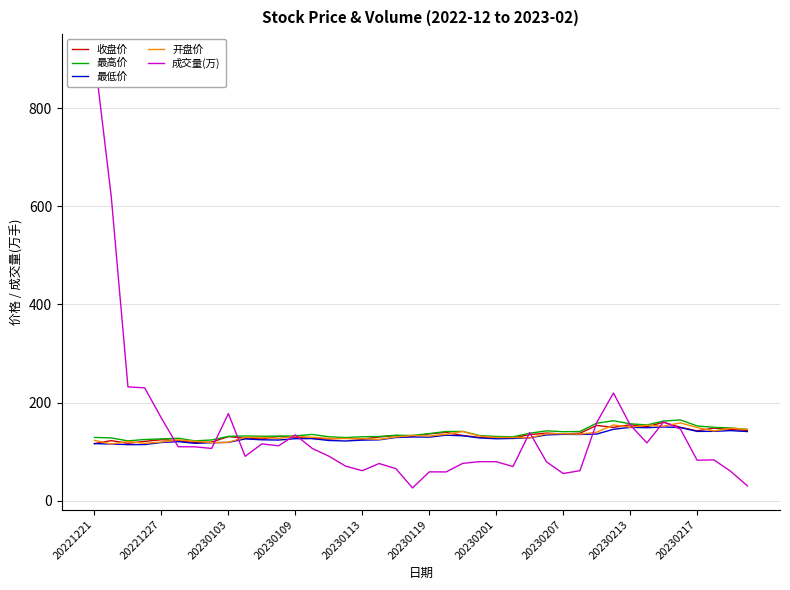

What are all the series names shown in the legend?

收盘价, 最高价, 最低价, 开盘价, 成交量(万)